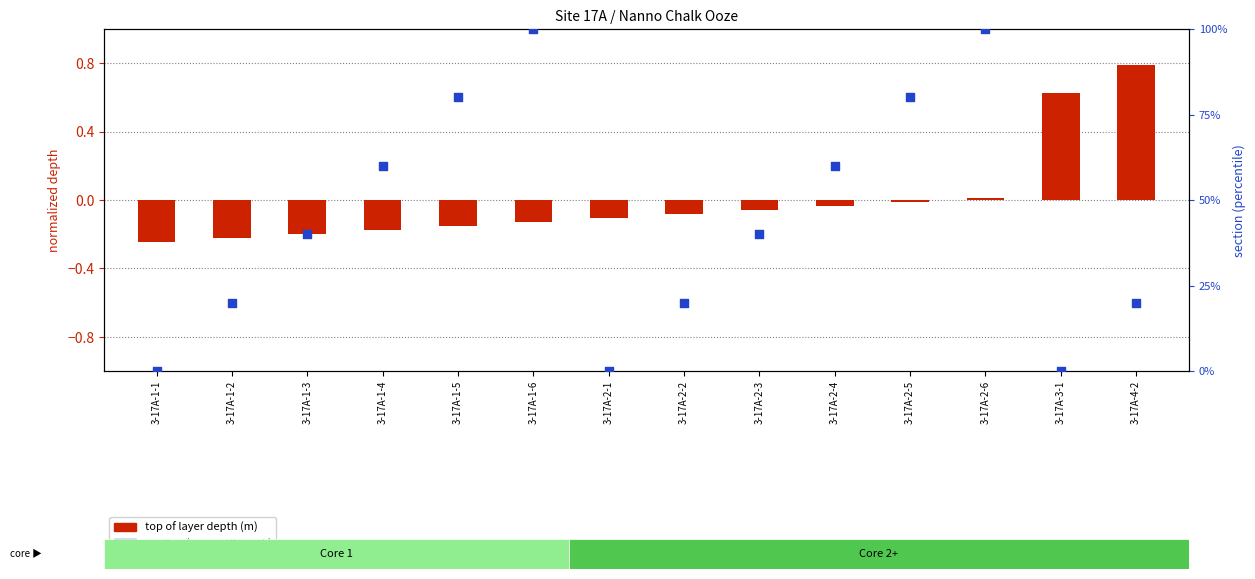

Is the value of top of layer depth (m) at 3-17A-2-1 greater than the value of section at 3-17A-2-4?

No